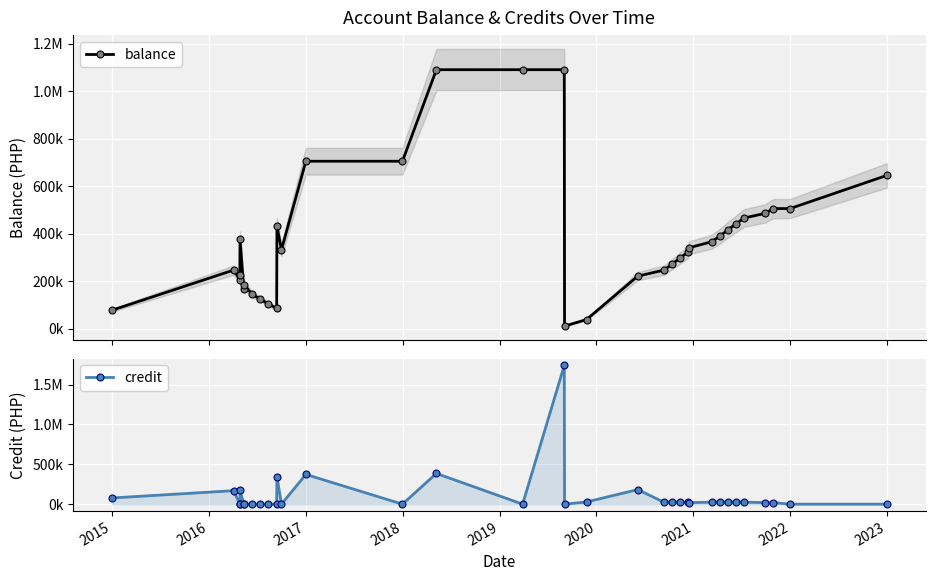

Rank the series by their average value, from lowest to highest.

credit, balance